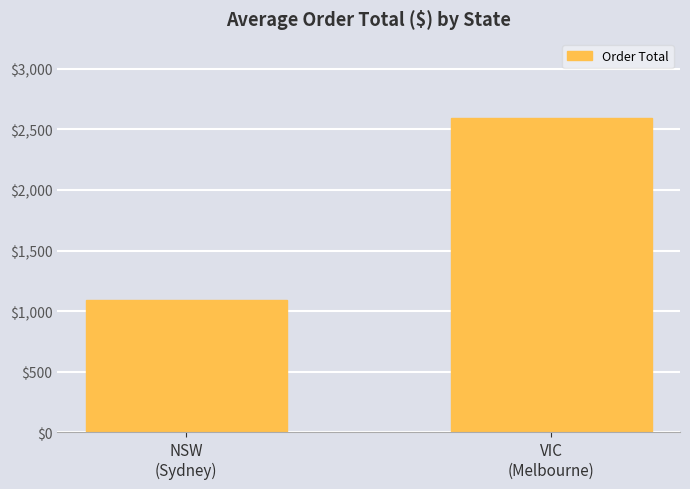

What is the smallest value displayed?

1095.9